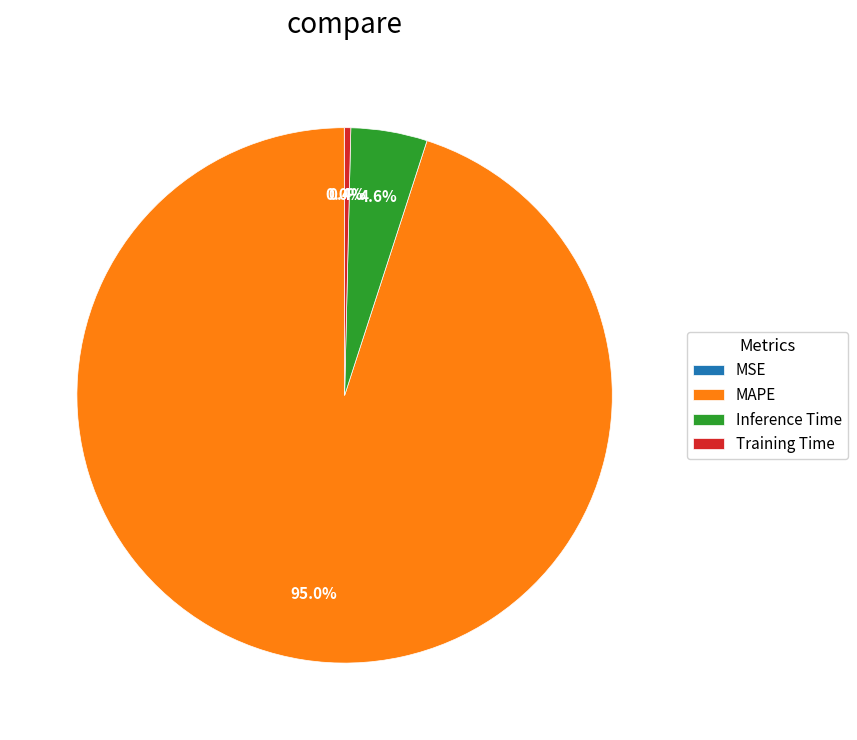

Which category accounts for the majority?

MAPE